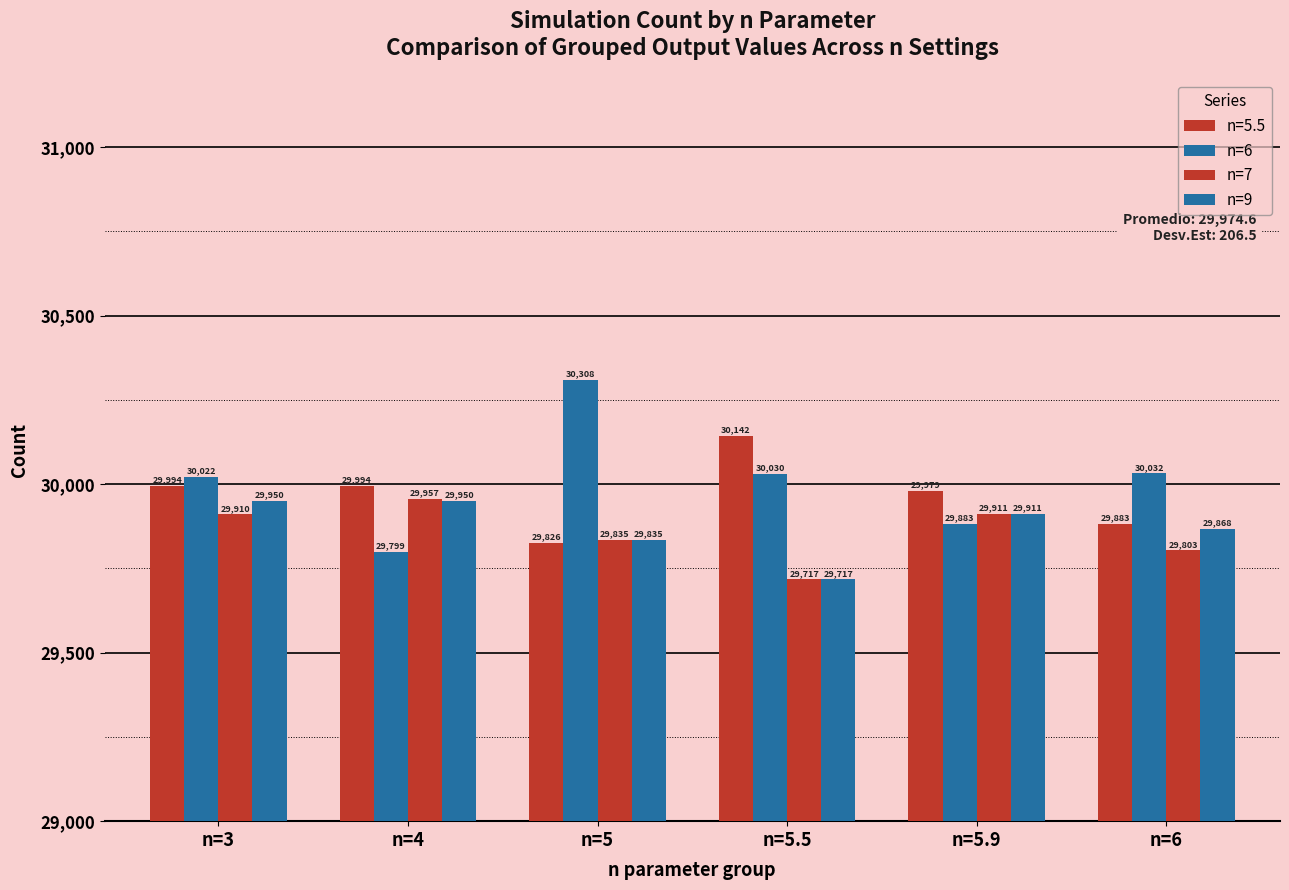

What is the label of the 4th bar from the left?

n=5.5